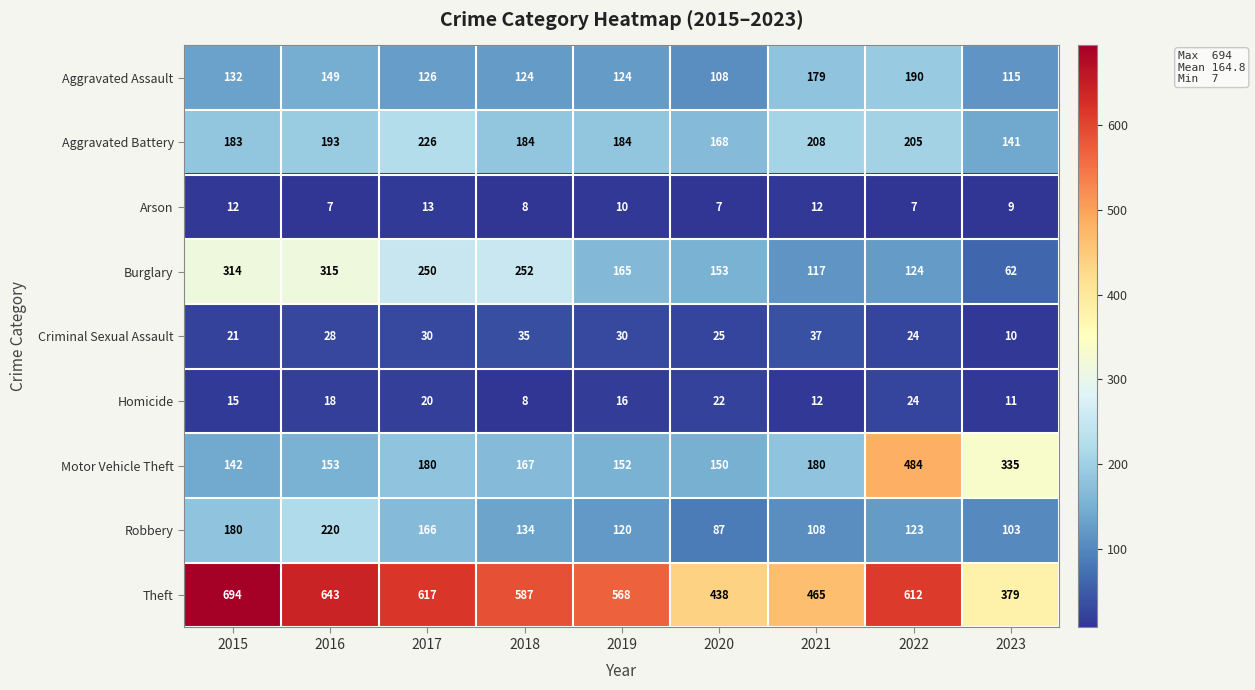

Which series has the largest total across all categories?

Theft